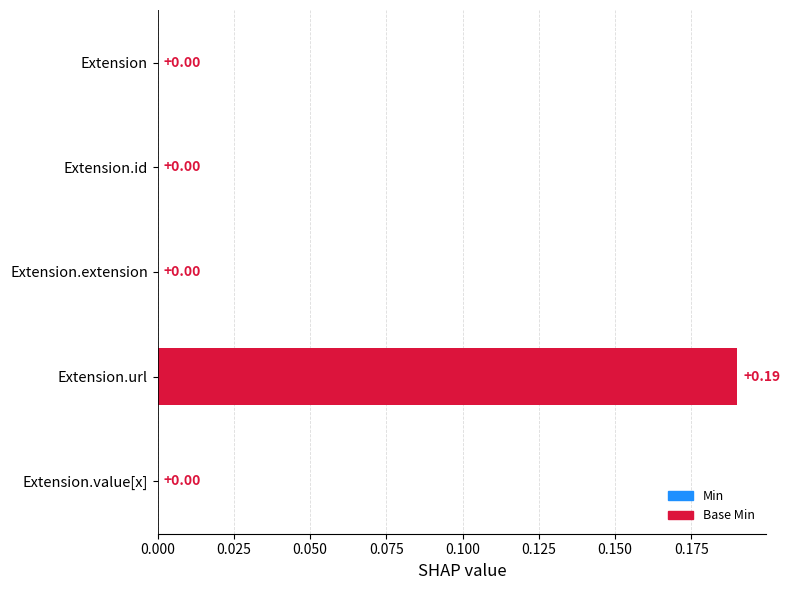

Which label corresponds to the largest value in the chart?

Extension.url